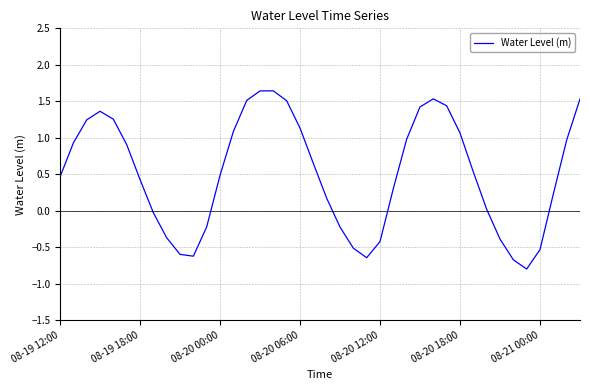

What is the minimum value shown in the chart?

-0.8